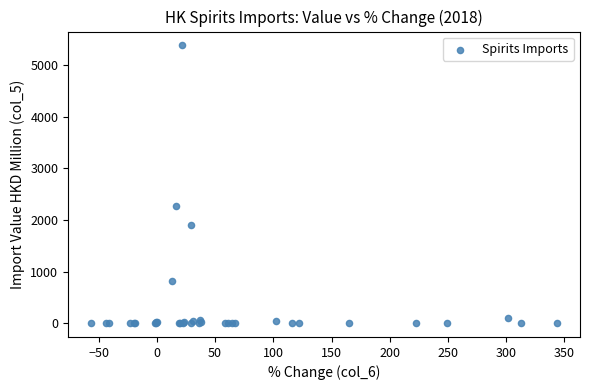

What Y value in the scatter plot is closest to 2693?

2262.7